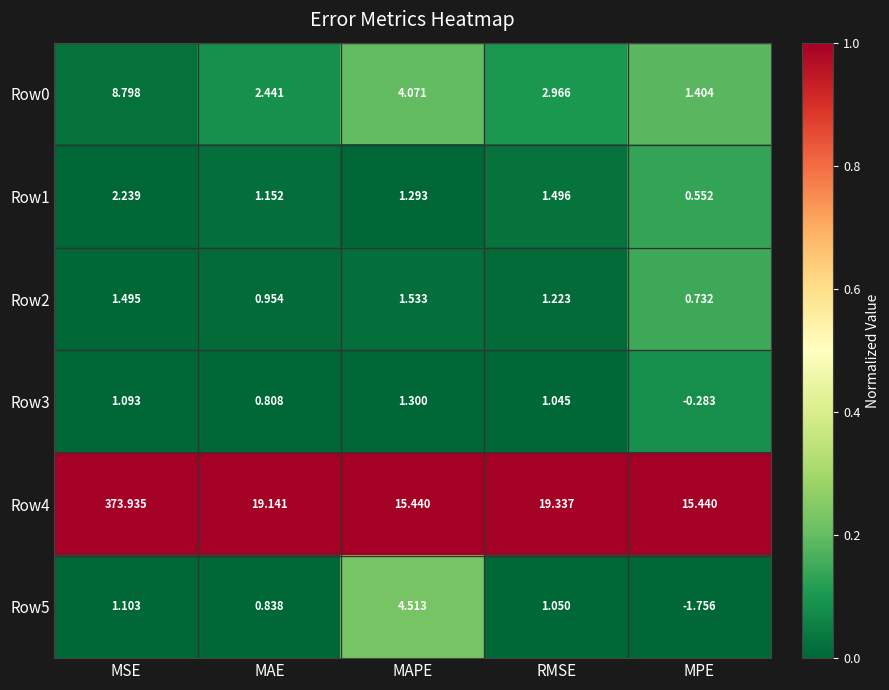

Which label corresponds to the smallest value in the chart?

MPE